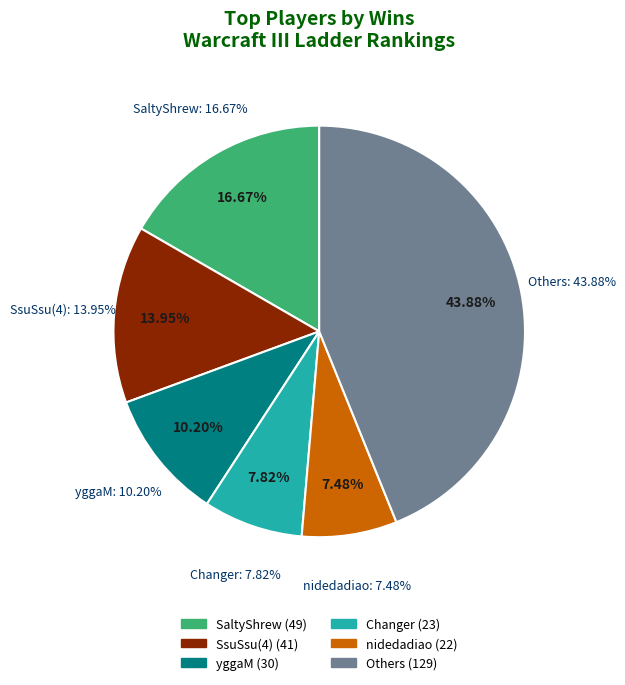

Is SsuSsu(4) the majority of the pie?

No